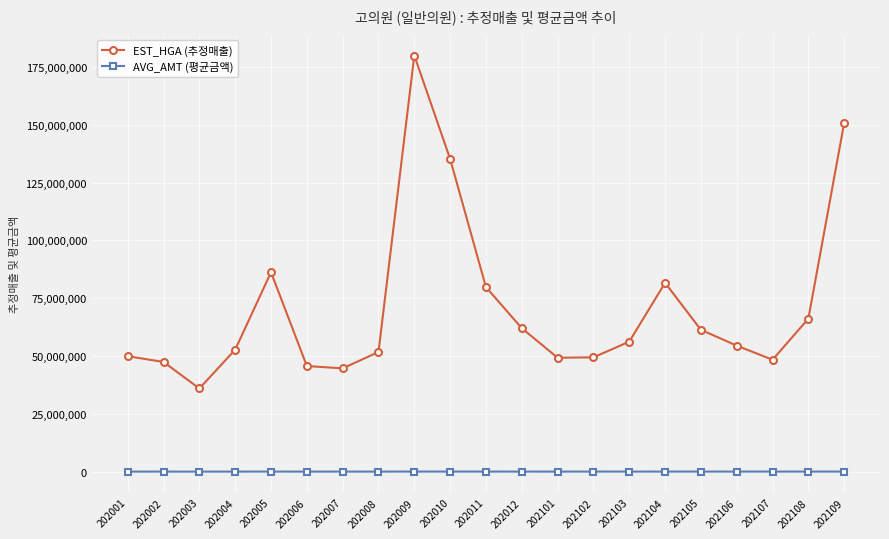

Between 202002 and 202005, which series saw the biggest shift?

EST_HGA (추정매출)